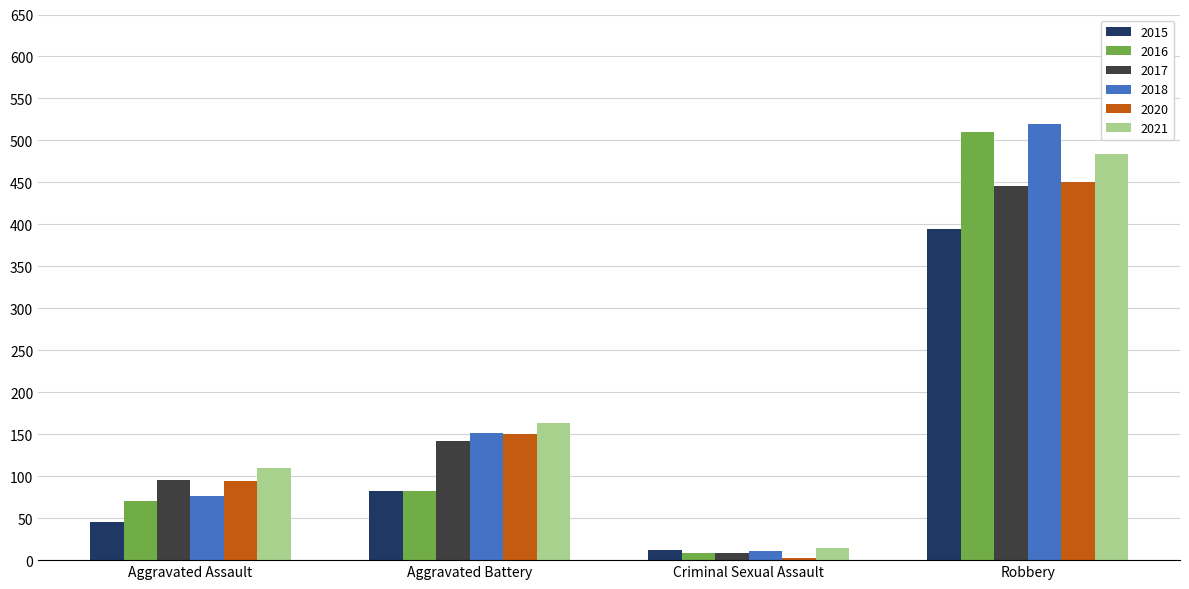

True or false: 2020 has a value of 168 at Aggravated Assault.

False